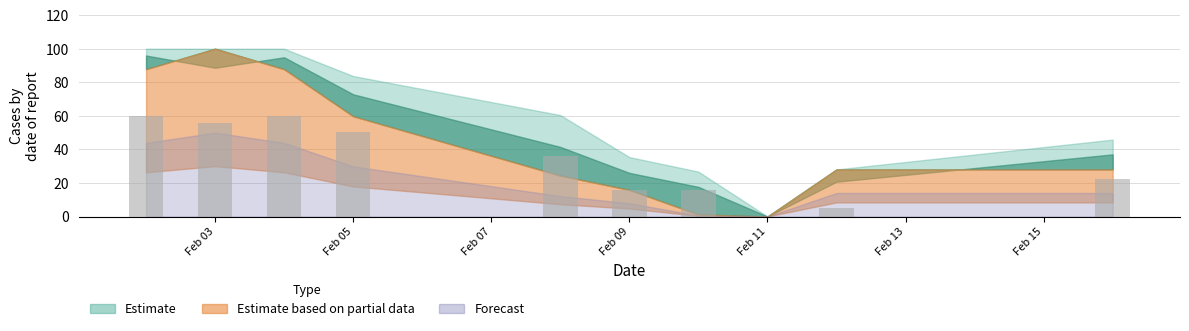

What is the greatest value displayed?

60.0